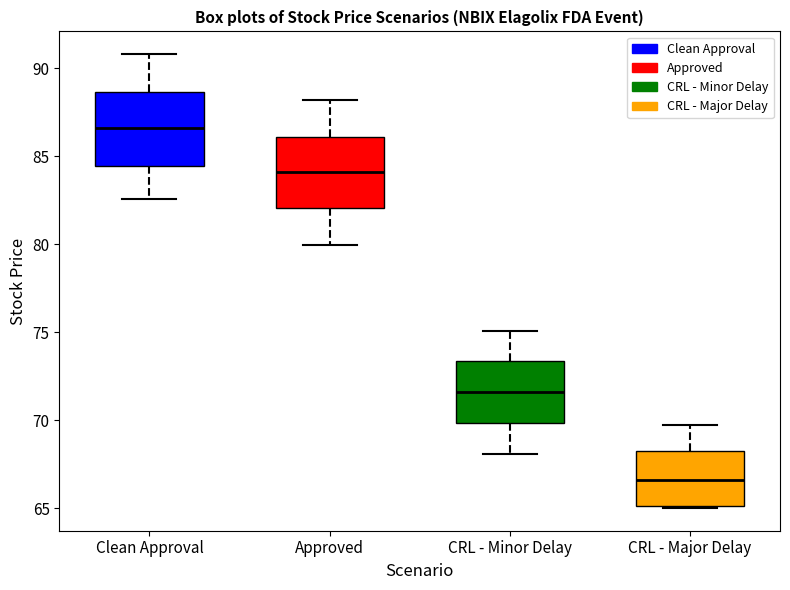

Reading left to right, transcribe this box plot: for each box, give where its median line is, the range the box spans, and where its two whiskers end, as read against the y-axis. The values are not printed on the chart, so give them approximately, as read against the axis.

Clean Approval: median 86.5, box 84.5 to 88.5, whiskers 82.5 to 91.0
Approved: median 84.0, box 82.0 to 86.0, whiskers 80.0 to 88.0
CRL - Minor Delay: median 71.5, box 70.0 to 73.5, whiskers 68.0 to 75.0
CRL - Major Delay: median 66.5, box 65.0 to 68.0, whiskers 65.0 to 69.5